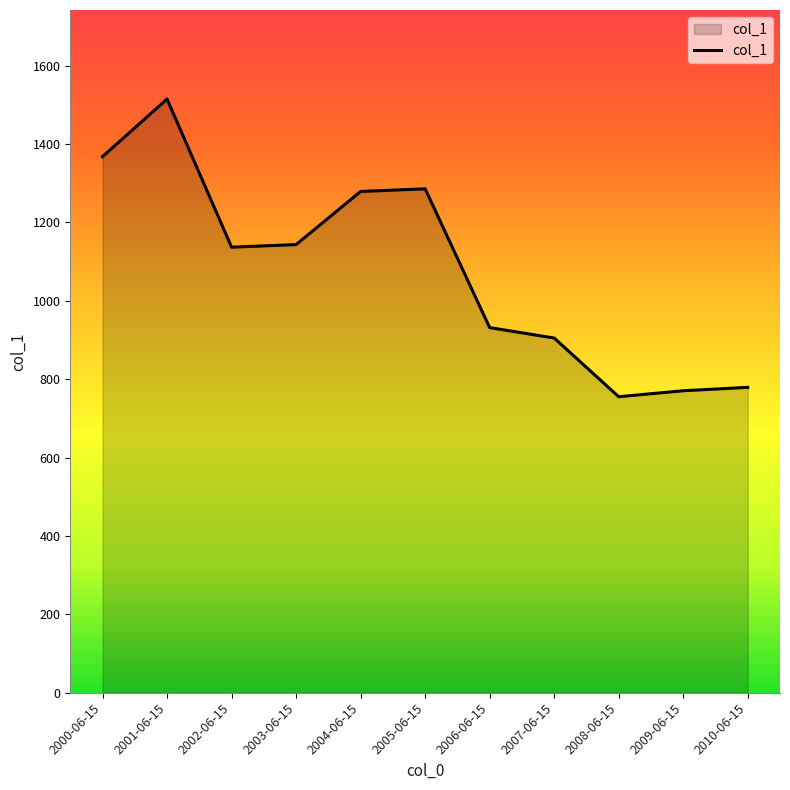

Approximately how many times larger is the value at 2003-06-15 compared to 2009-06-15?

1.5